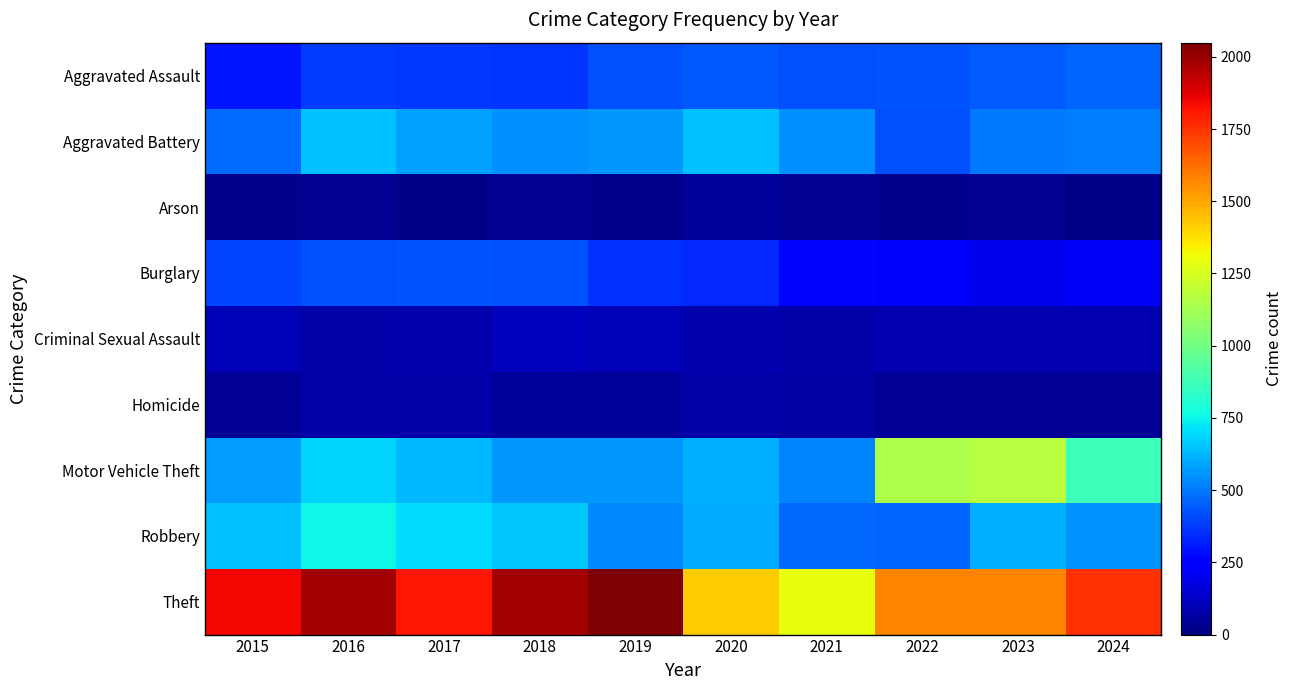

Which series changed the most between 2018 and 2024?

Motor Vehicle Theft